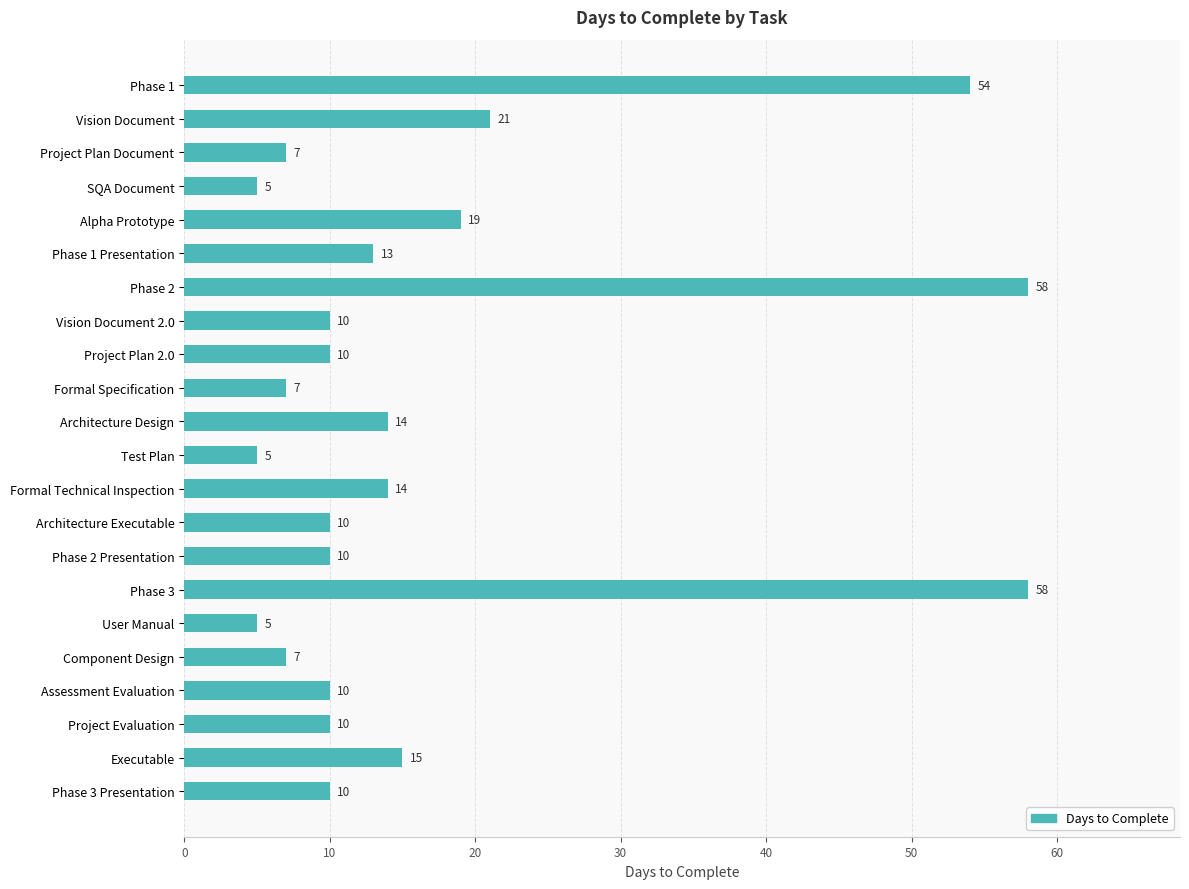

Approximately how many times larger is the value at SQA Document compared to Phase 1 Presentation?

0.4